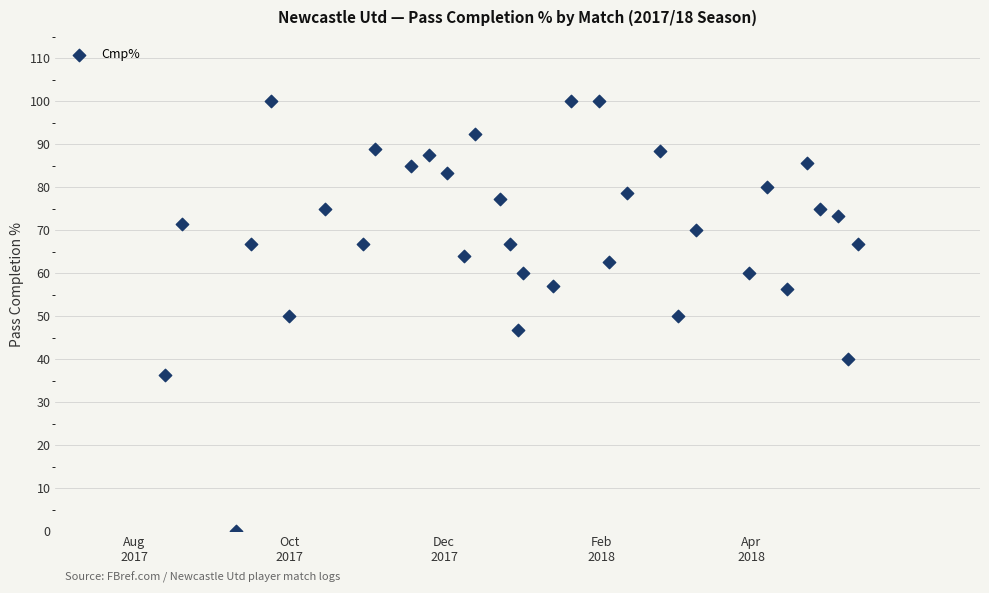

What is the range of X values (max minus min)?

273.0